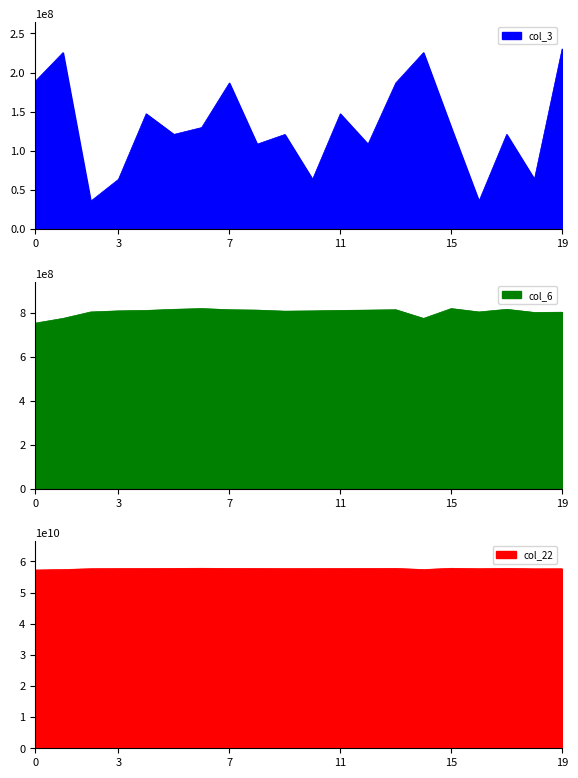

Does the chart display data point markers on the line(s)?

No